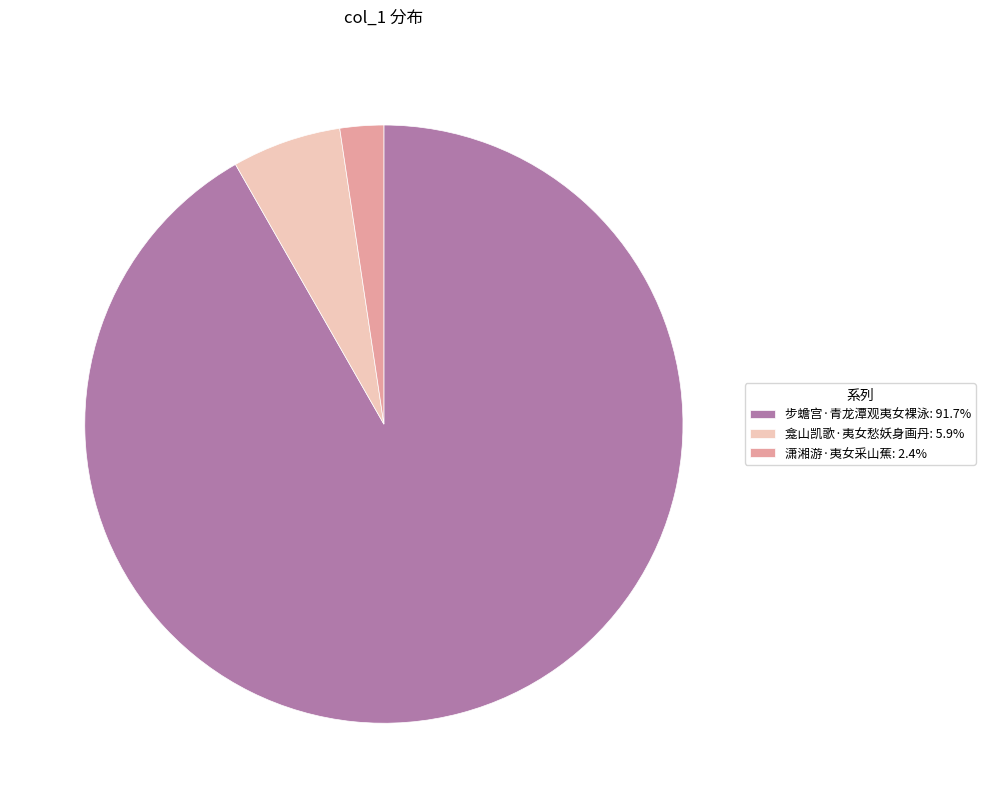

Which slice is the smallest?

潇湘游·夷女采山蕉